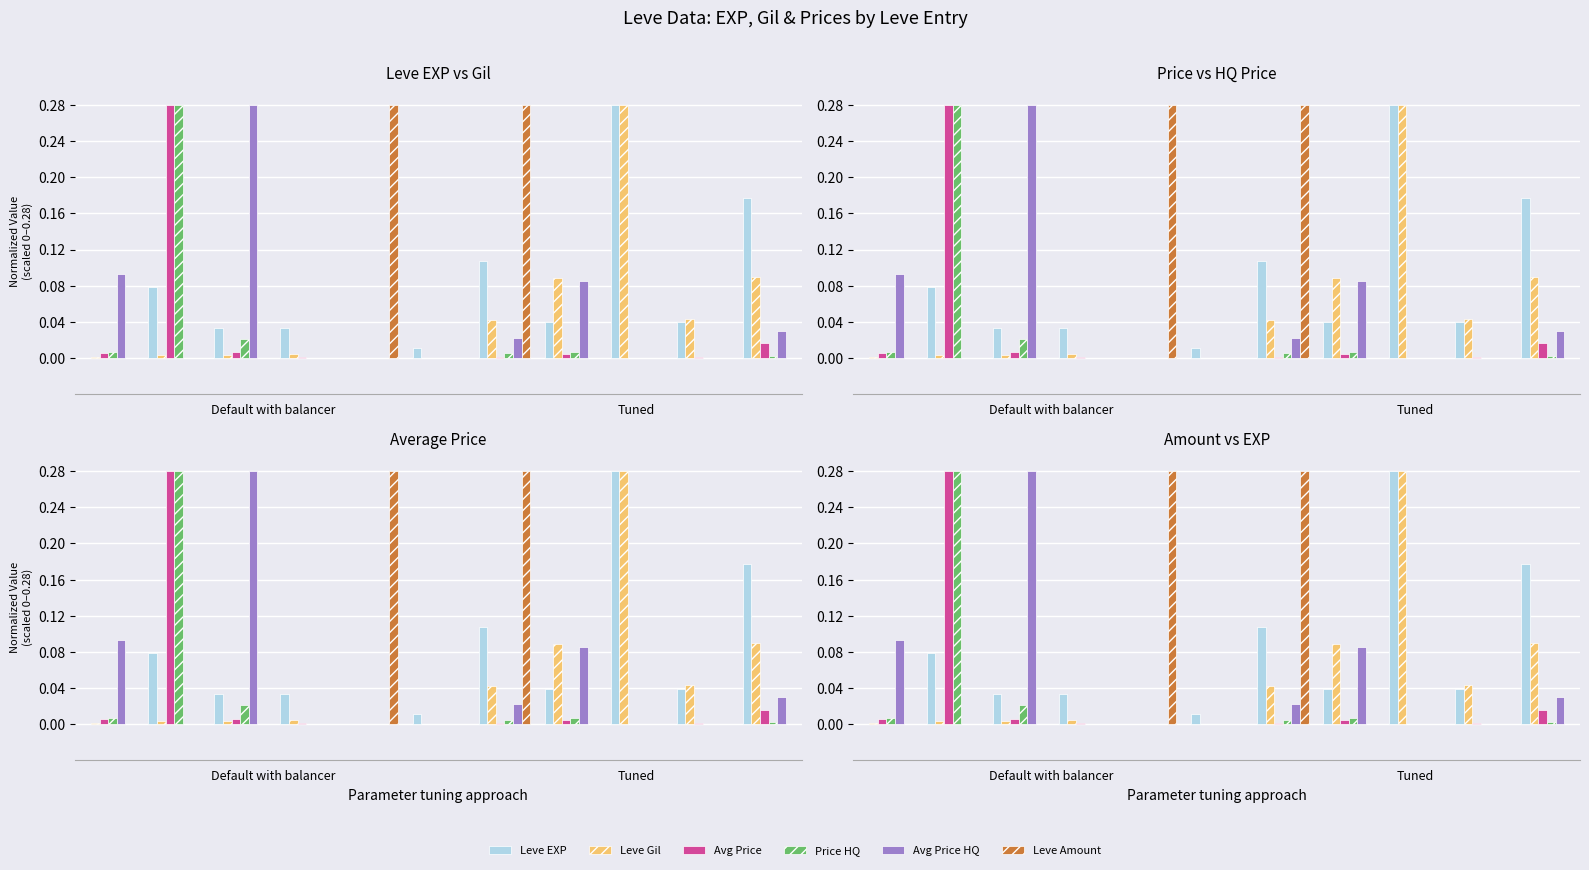

How many bars are there in total?

66